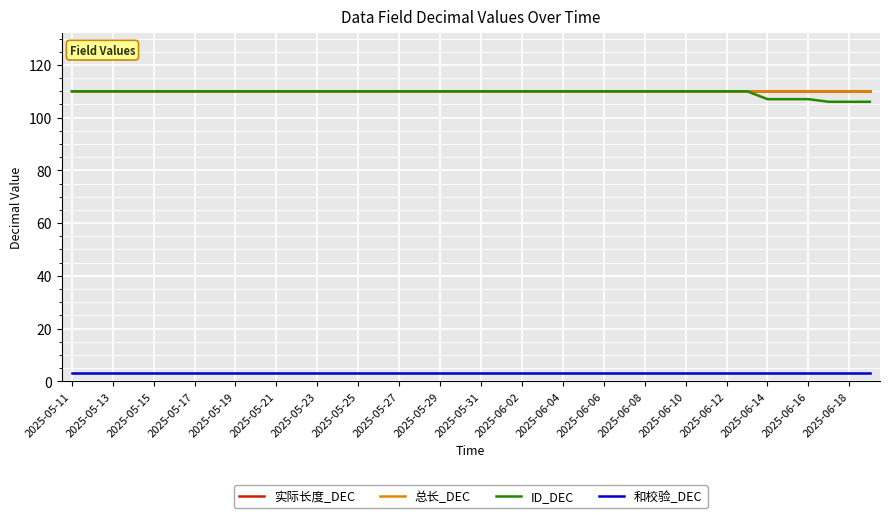

Does the chart display data point markers on the line(s)?

No